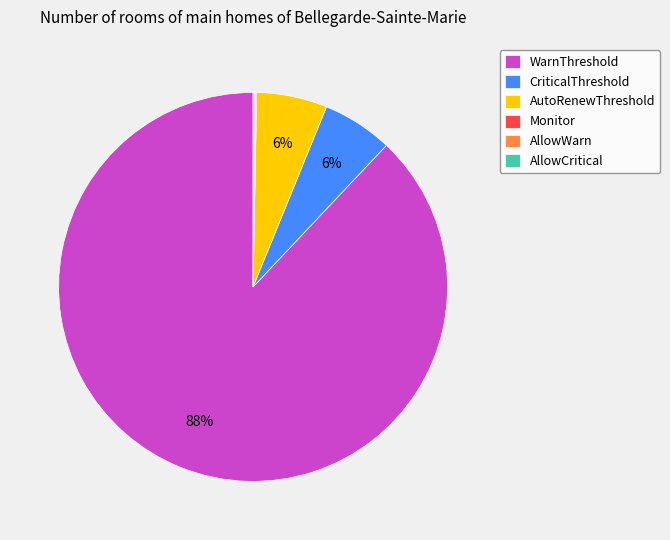

Which category has the biggest portion of the pie?

WarnThreshold